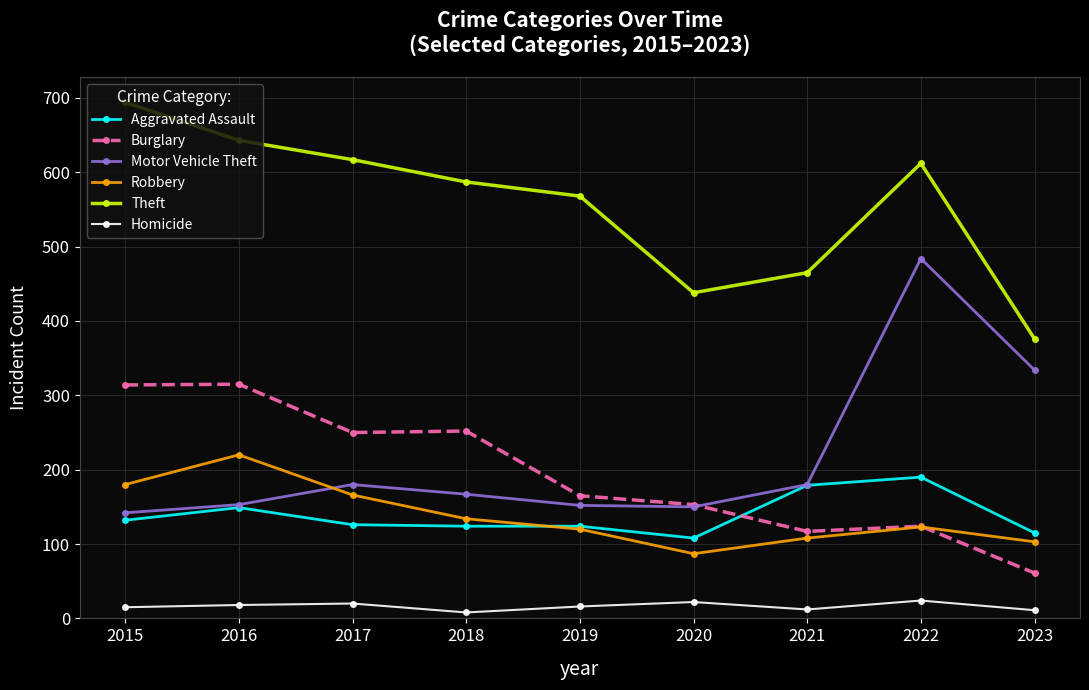

Which series has the largest range (max minus min)?

Motor Vehicle Theft